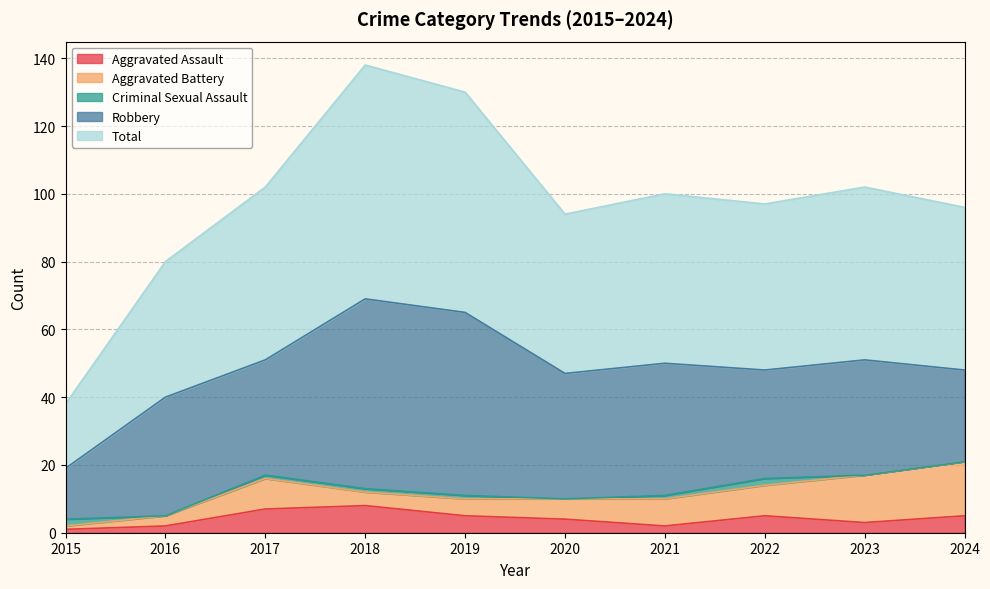

Reading left to right, transcribe all the data shown in this chart.

Aggravated Assault: 2015=1	2016=2	2017=7	2018=8	2019=5	2020=4	2021=2	2022=5	2023=3	2024=5
Aggravated Battery: 2015=1	2016=3	2017=9	2018=4	2019=5	2020=6	2021=8	2022=9	2023=14	2024=16
Criminal Sexual Assault: 2015=2	2016=0	2017=1	2018=1	2019=1	2020=0	2021=1	2022=2	2023=0	2024=0
Robbery: 2015=15	2016=35	2017=34	2018=56	2019=54	2020=37	2021=39	2022=32	2023=34	2024=27
Total: 2015=19	2016=40	2017=51	2018=69	2019=65	2020=47	2021=50	2022=49	2023=51	2024=48